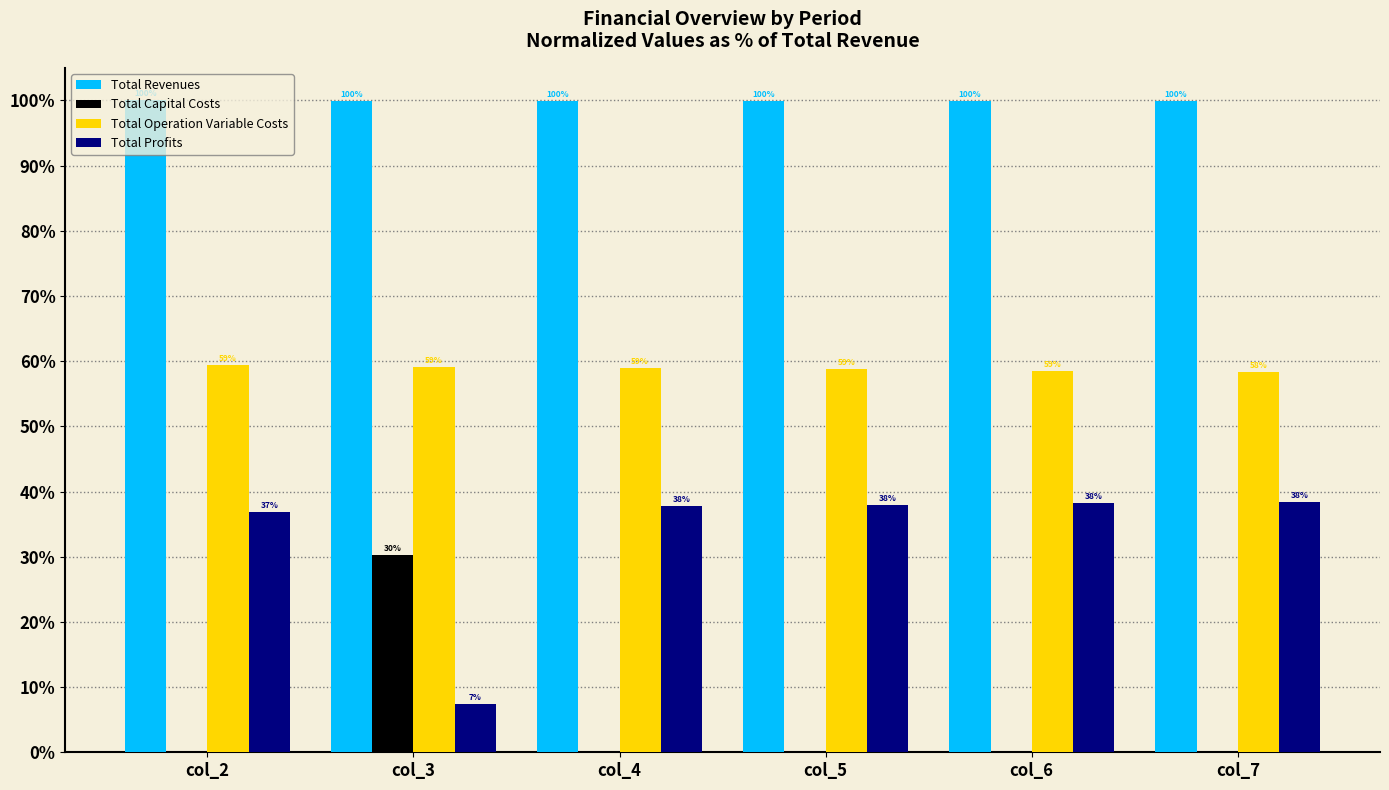

How many values in Total Capital Costs are above zero?

1